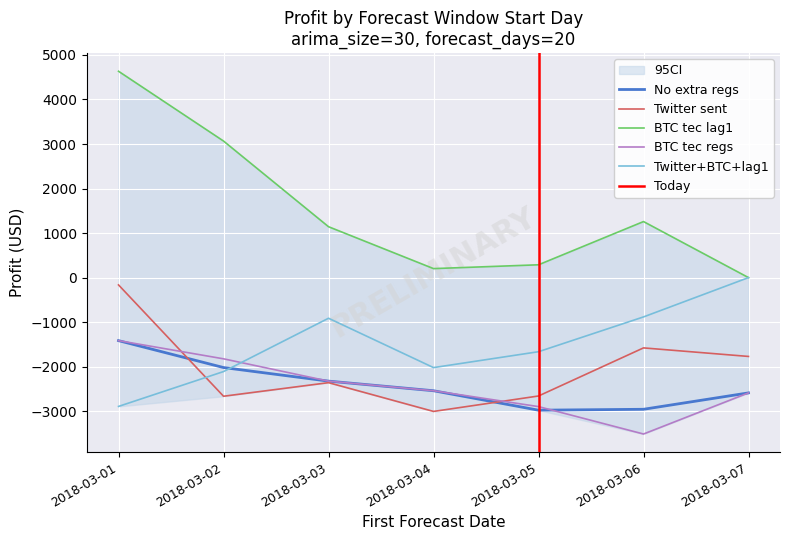

How many lines are shown in the chart?

5